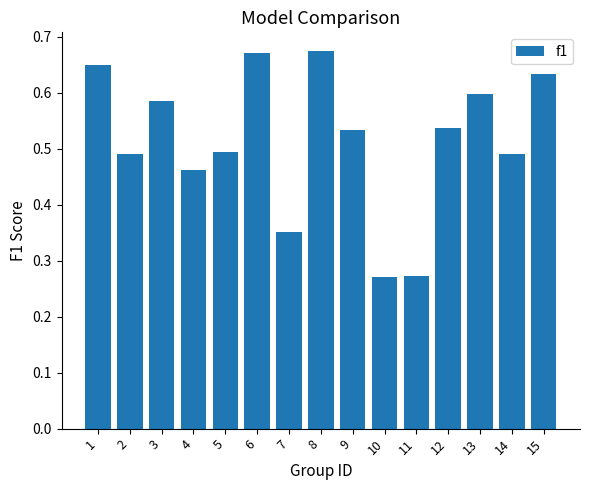

The value at 12 is 0.9. True or false?

False